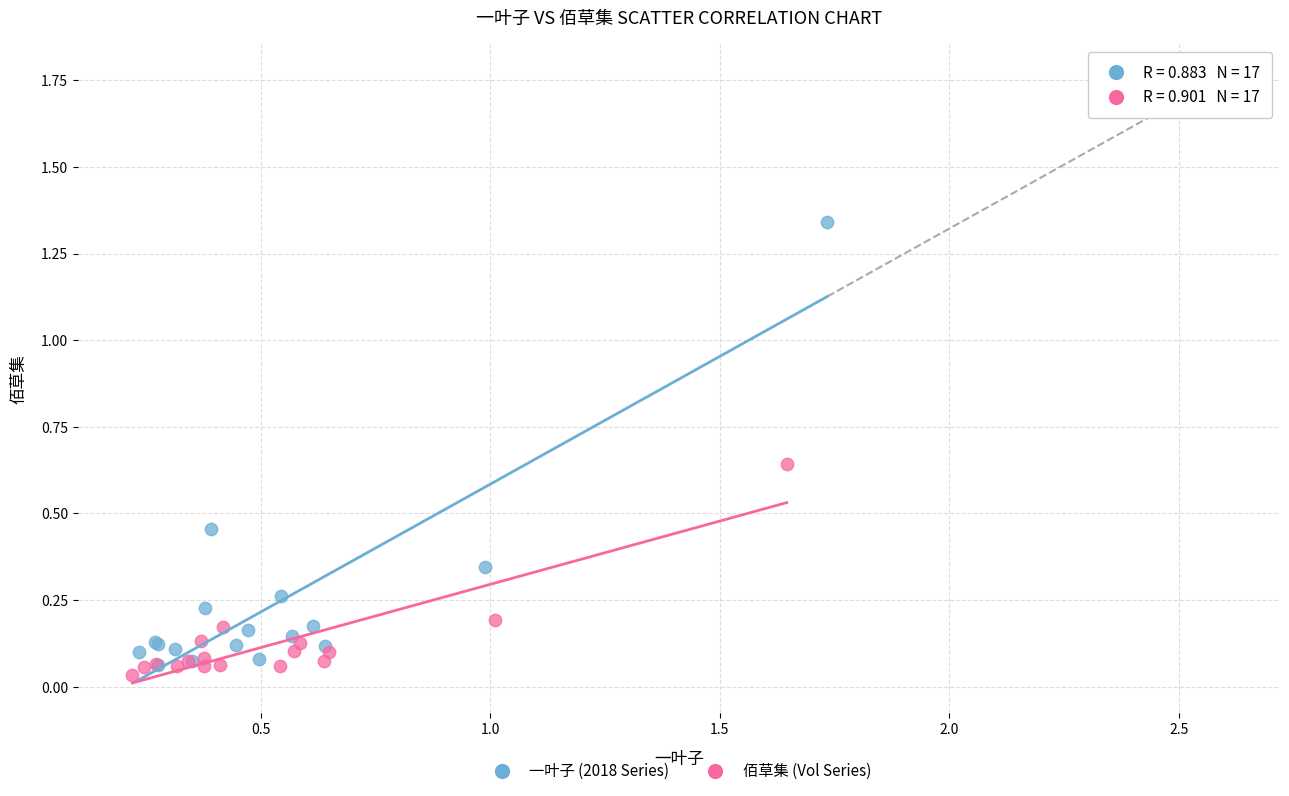

Which series contains the highest Y value?

一叶子 (2018 Series)